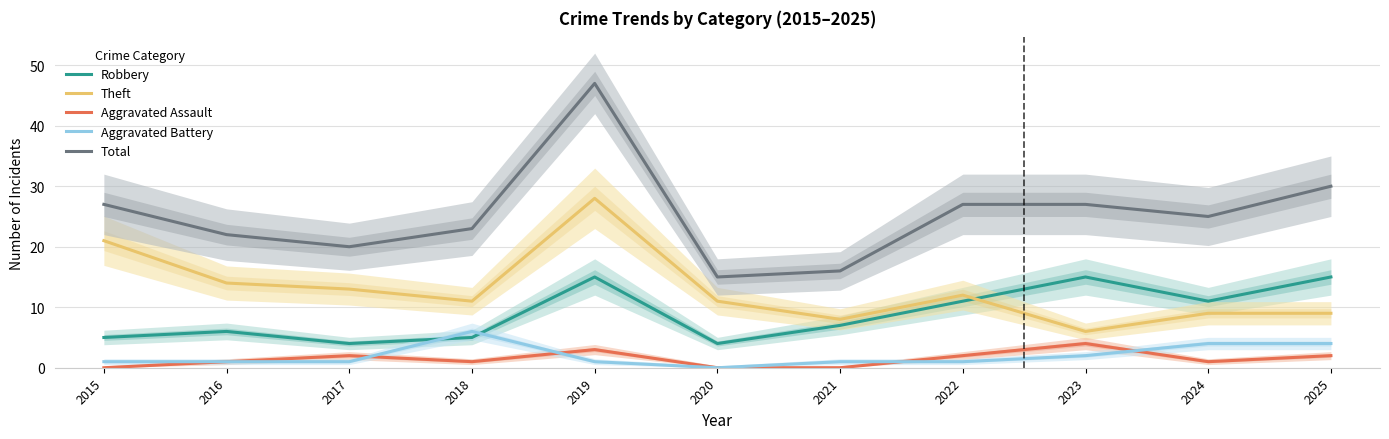

Which category has the lowest value in the Aggravated Battery series?

2020